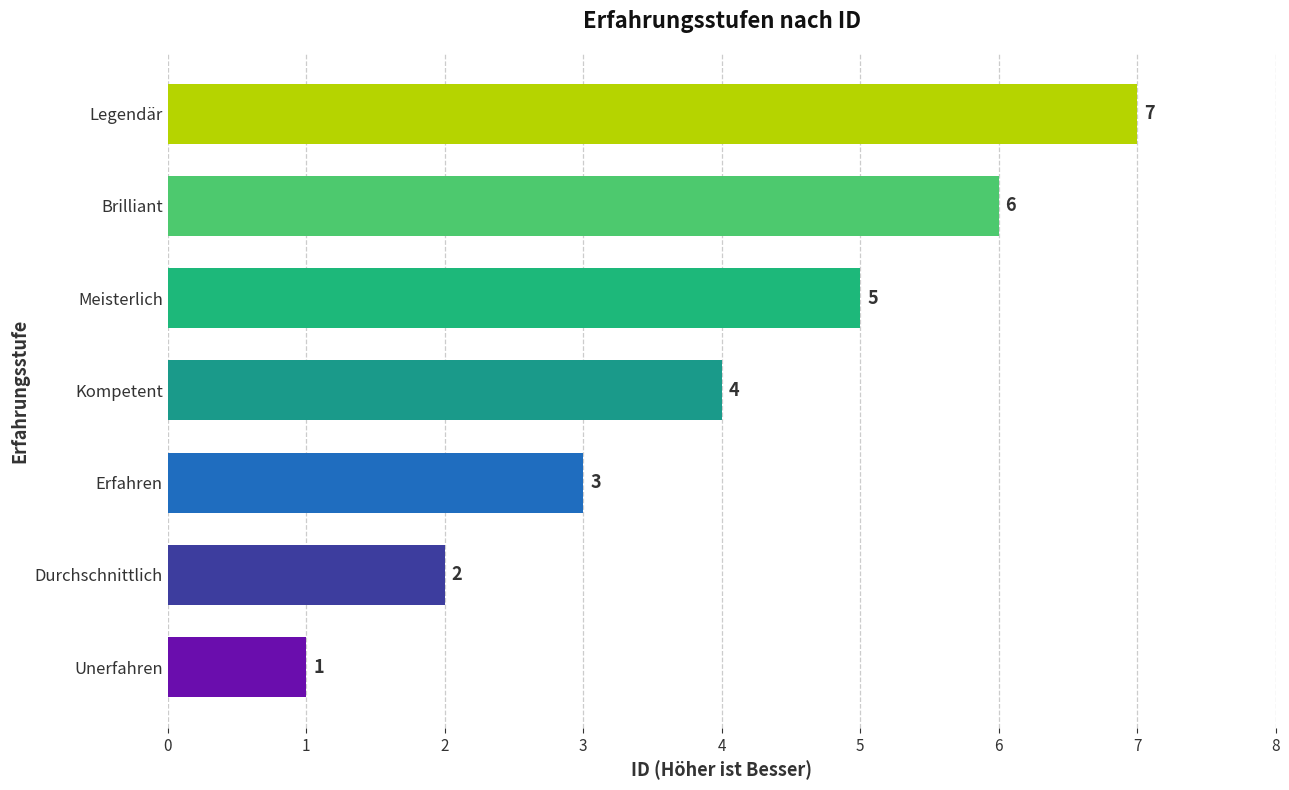

How many bars are there in total?

7